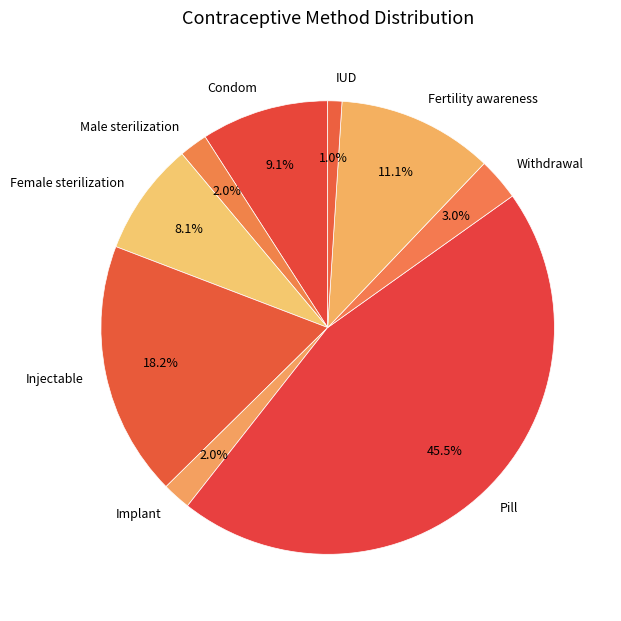

What percentage is the Fertility awareness slice, to the nearest percent?

11%